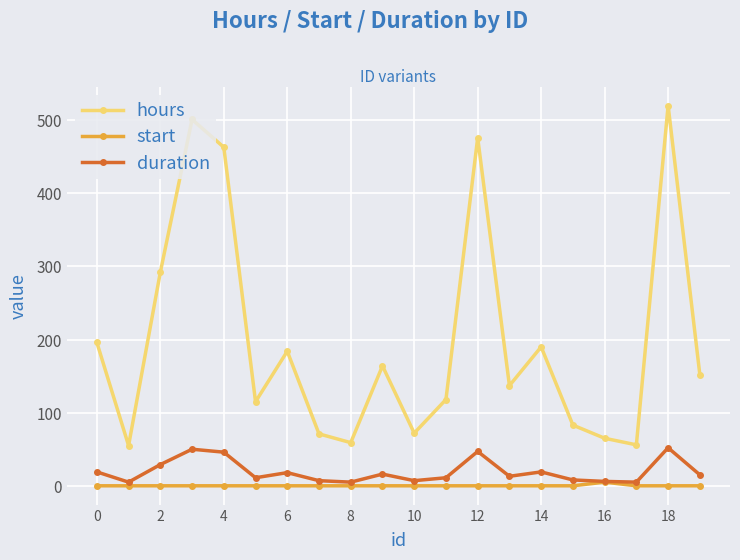

At how many categories does at least one series exceed 427?

4